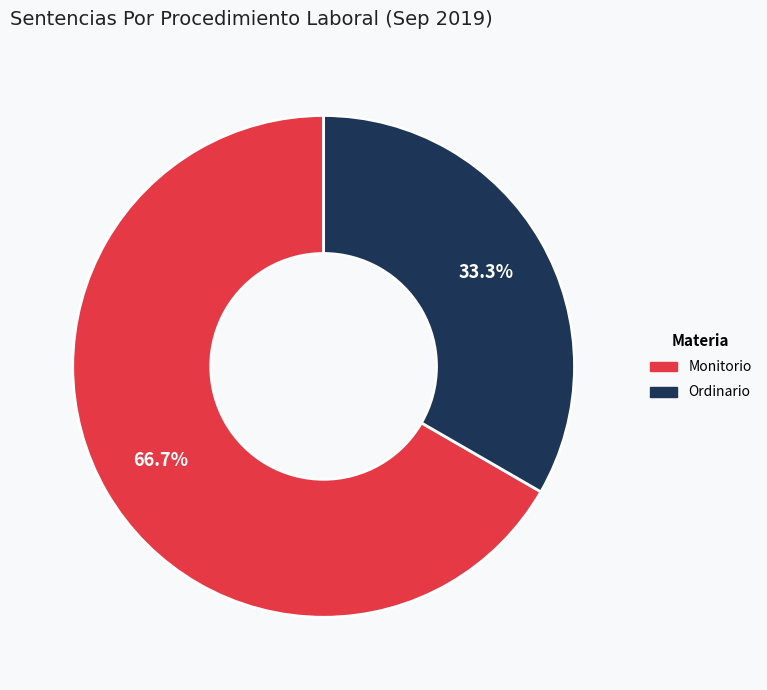

To the nearest percent, what is the difference between the largest and smallest slice percentages?

33%